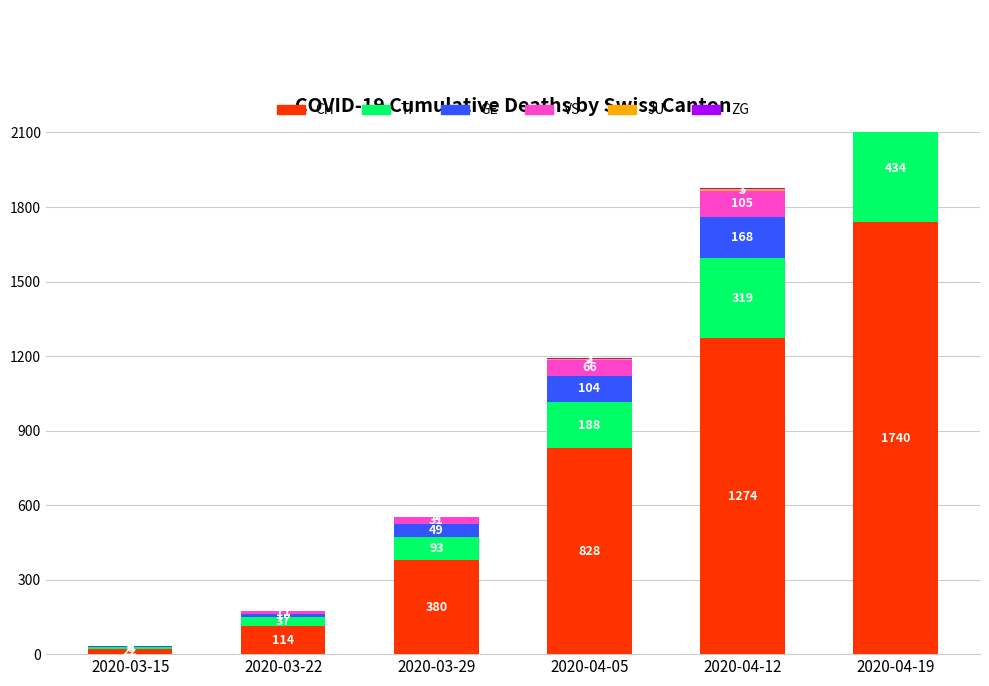

Reading left to right, transcribe all the data shown in this chart.

CH: 2020-03-15=22	2020-03-22=114	2020-03-29=380	2020-04-05=828	2020-04-12=1274	2020-04-19=1740
TI: 2020-03-15=6	2020-03-22=37	2020-03-29=93	2020-04-05=188	2020-04-12=319	2020-04-19=434
GE: 2020-03-15=4	2020-03-22=10	2020-03-29=49	2020-04-05=104	2020-04-12=168	2020-04-19=231
VS: 2020-03-15=2	2020-03-22=11	2020-03-29=31	2020-04-05=66	2020-04-12=105	2020-04-19=148
JU: 2020-03-15=0	2020-03-22=0	2020-03-29=0	2020-04-05=2	2020-04-12=5	2020-04-19=9
ZG: 2020-03-15=0	2020-03-22=0	2020-03-29=1	2020-04-05=3	2020-04-12=7	2020-04-19=11